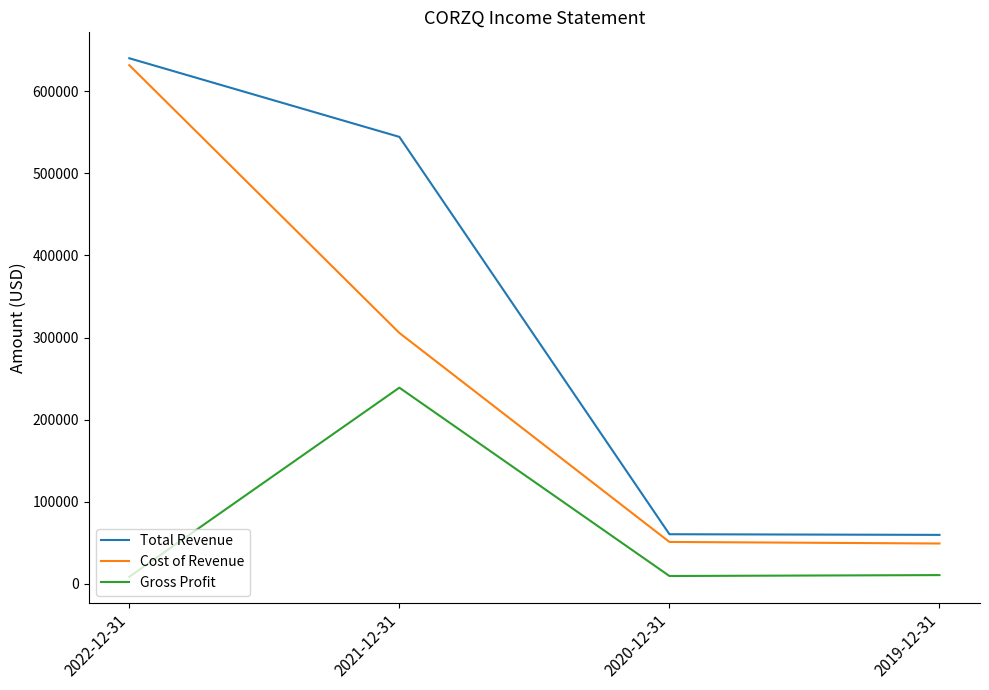

What is the total value across all series at 2022-12-31?

1280600